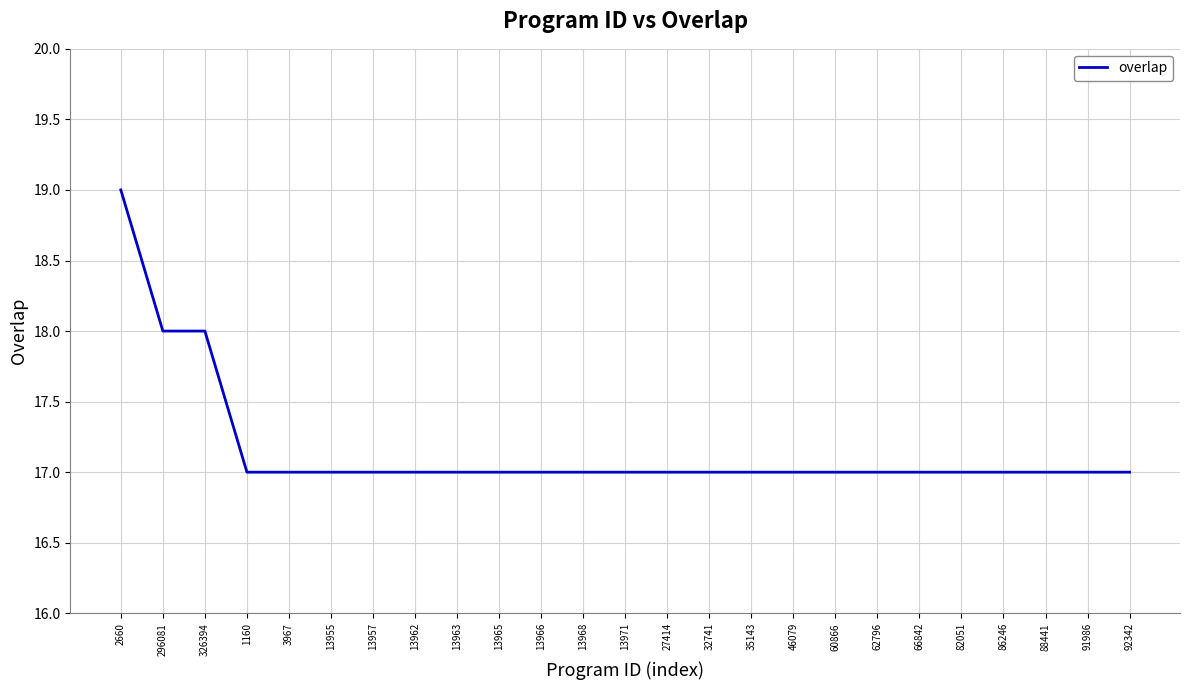

How many lines are shown in the chart?

1